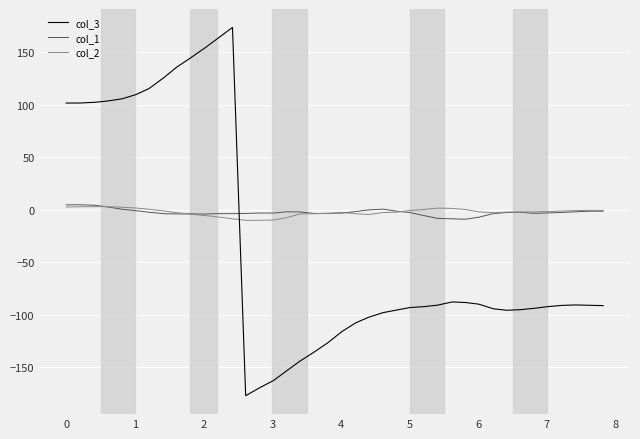

Which series has the largest range (max minus min)?

col_3